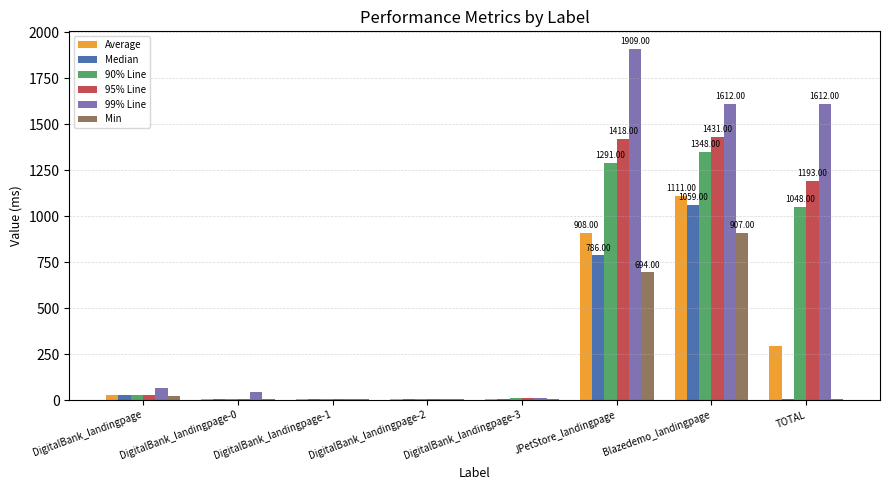

What is the sum of all 90% Line values?

3742